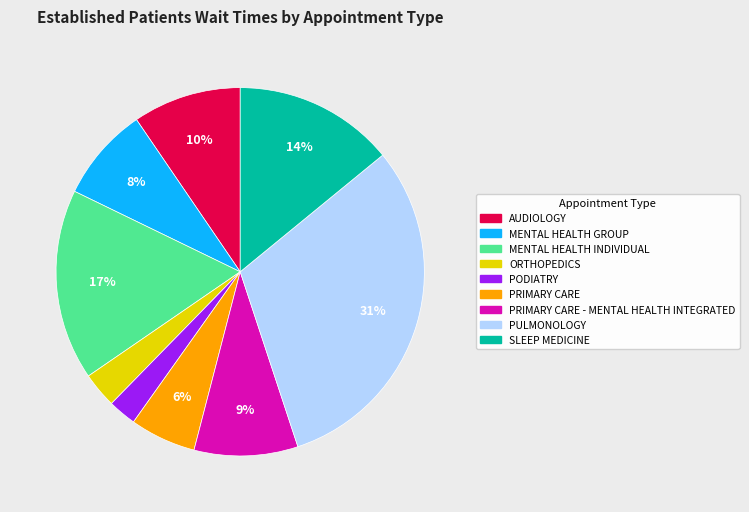

Is there any slice that represents more than half of the pie?

No